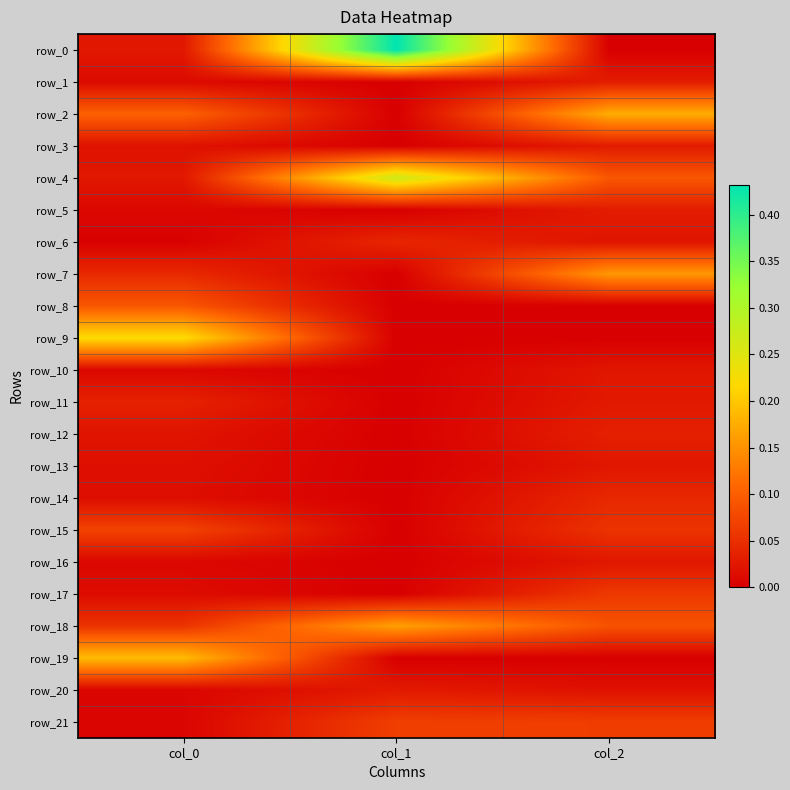

Reading left to right, what are all the values shown in this chart?

row_0: 0.0	0.4	0.0
row_1: 0.0	0.0	0.0
row_2: 0.1	0.0	0.2
row_3: 0.0	0.0	0.0
row_4: 0.0	0.3	0.1
row_5: 0.0	0.0	0.0
row_6: 0.0	0.0	0.0
row_7: 0.0	0.0	0.2
row_8: 0.1	0.0	0.0
row_9: 0.2	0.0	0.0
row_10: 0.0	0.0	0.0
row_11: 0.0	0.0	0.0
row_12: 0.0	0.0	0.0
row_13: 0.0	0.0	0.0
row_14: 0.0	0.0	0.0
row_15: 0.1	0.0	0.1
row_16: 0.0	0.0	0.0
row_17: 0.0	0.0	0.1
row_18: 0.1	0.2	0.1
row_19: 0.2	0.0	0.0
row_20: 0.0	0.0	0.0
row_21: 0.0	0.1	0.1